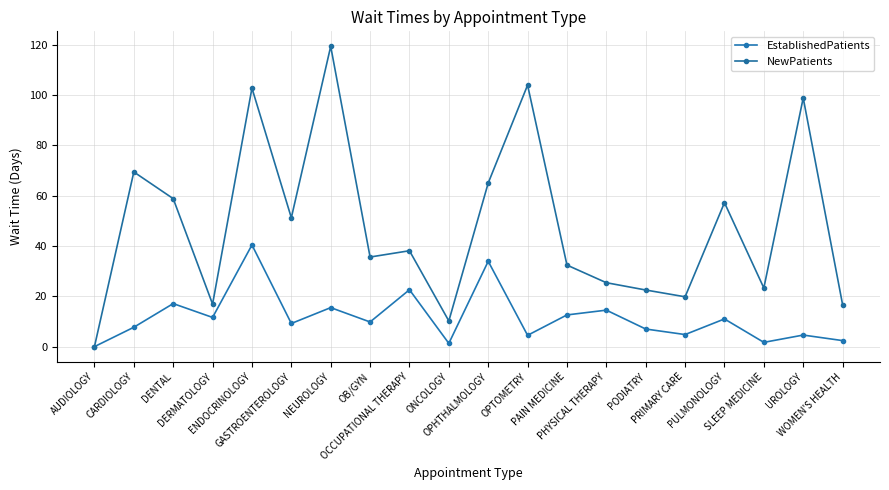

Reading right to left, extract all data points from this chart.

EstablishedPatients: 2.4	4.6	1.7	11.0	4.8	7.0	14.5	12.6	4.5	33.9	1.3	22.6	9.8	15.5	9.2	40.4	11.6	17.1	7.7	0.0
NewPatients: 16.7	98.8	23.3	57.2	19.8	22.5	25.4	32.4	103.9	65.0	10.2	38.1	35.6	119.3	51.2	102.7	16.9	58.8	69.4	0.0